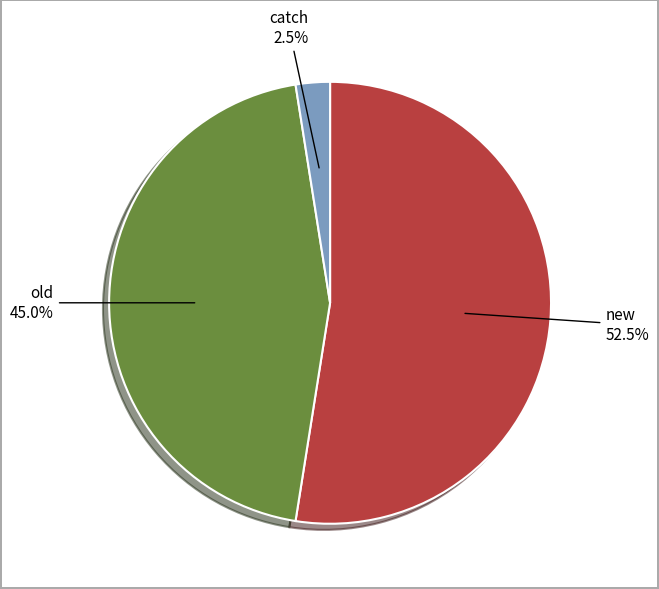

Rank the categories by value from highest to lowest.

new, old, catch